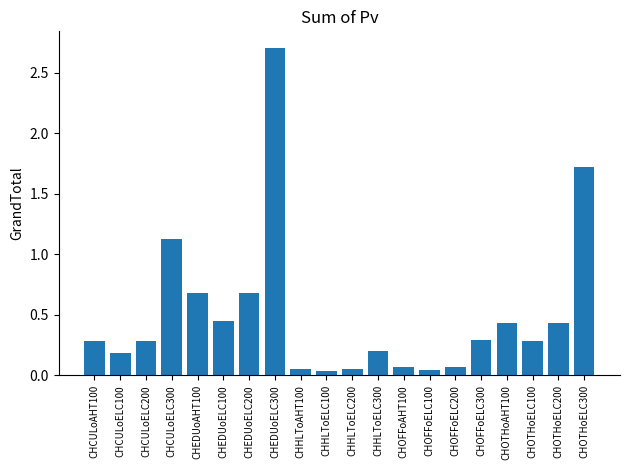

What is the sum of the values at CHHLToELC300 and CHHLToAHT100?

0.3